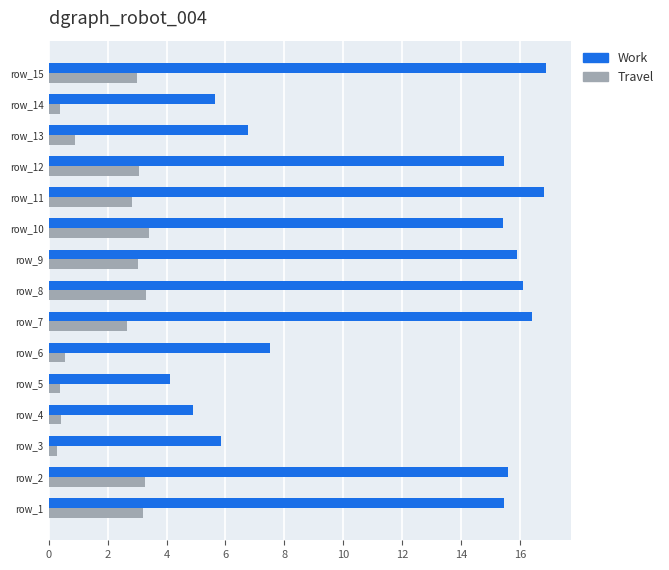

What is the difference between the maximum and minimum values in the Travel series?

3.1